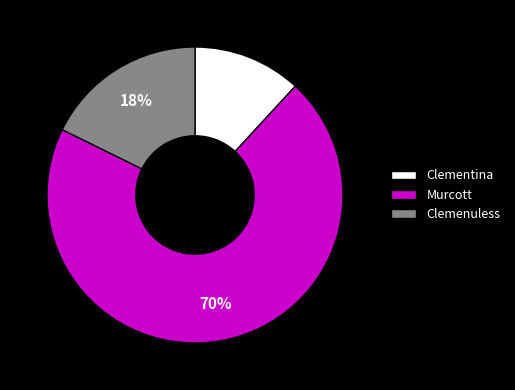

Combined, do Clemenuless and Clementina account for over 50%?

No